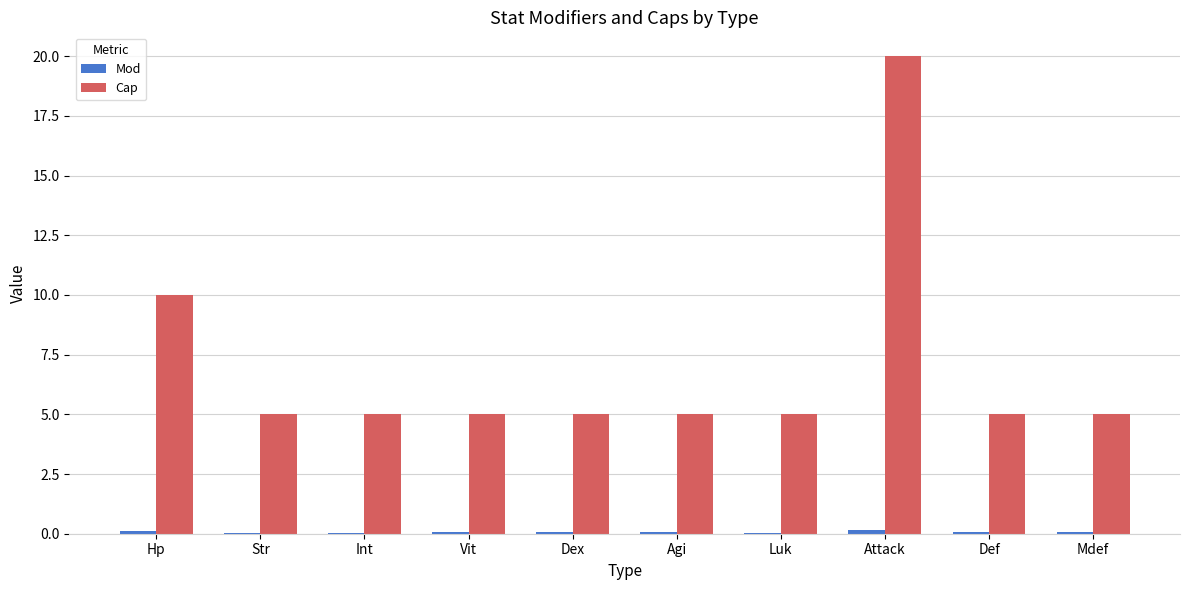

True or false: Cap has a value of 5.0 at Int.

True